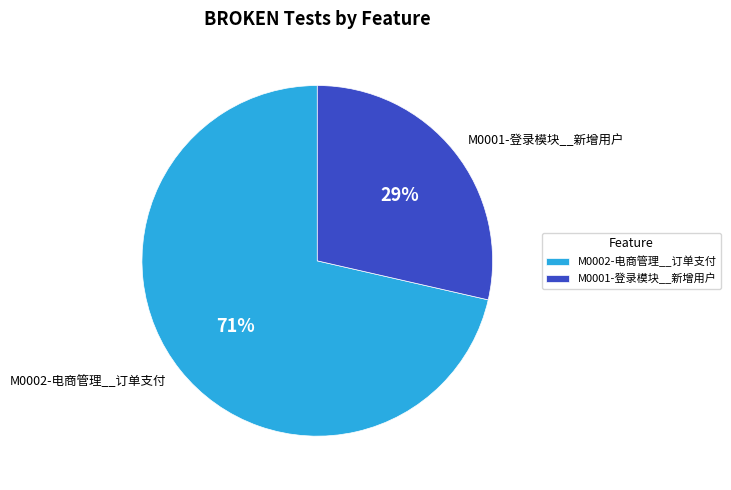

To the nearest percent, what is the average slice percentage?

50%